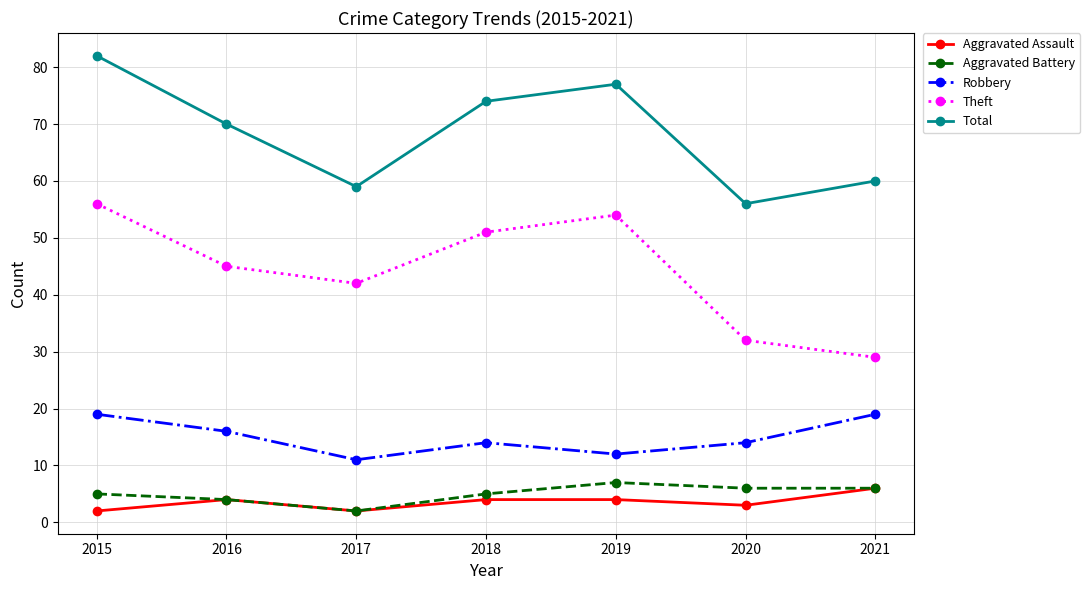

What are all the series names shown in the legend?

Aggravated Assault, Aggravated Battery, Robbery, Theft, Total